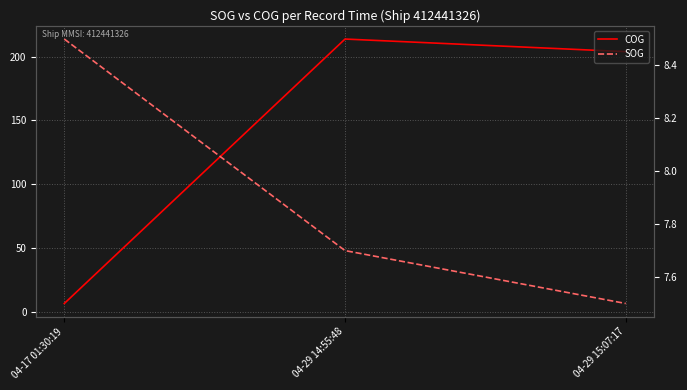

What is the maximum value shown in the chart?

213.9